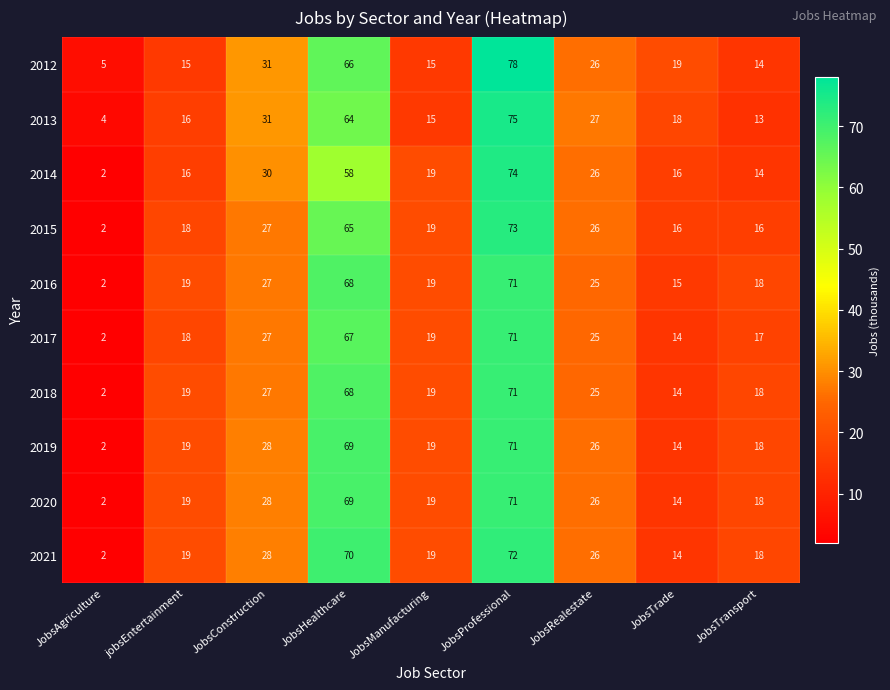

At which label does 2016 reach its minimum?

JobsAgriculture